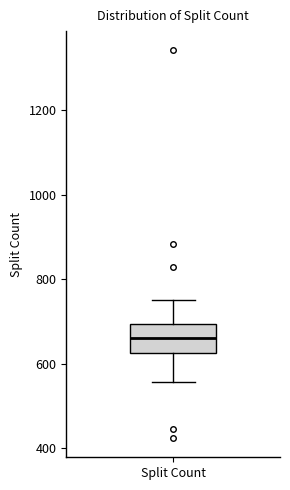

Transcribe this box plot: give where the median line is, the range the box spans, and where the two whiskers end, as read against the y-axis. The values are not printed on the chart, so give them approximately, as read against the axis.

median 660, box 620 to 700, whiskers 560 to 760